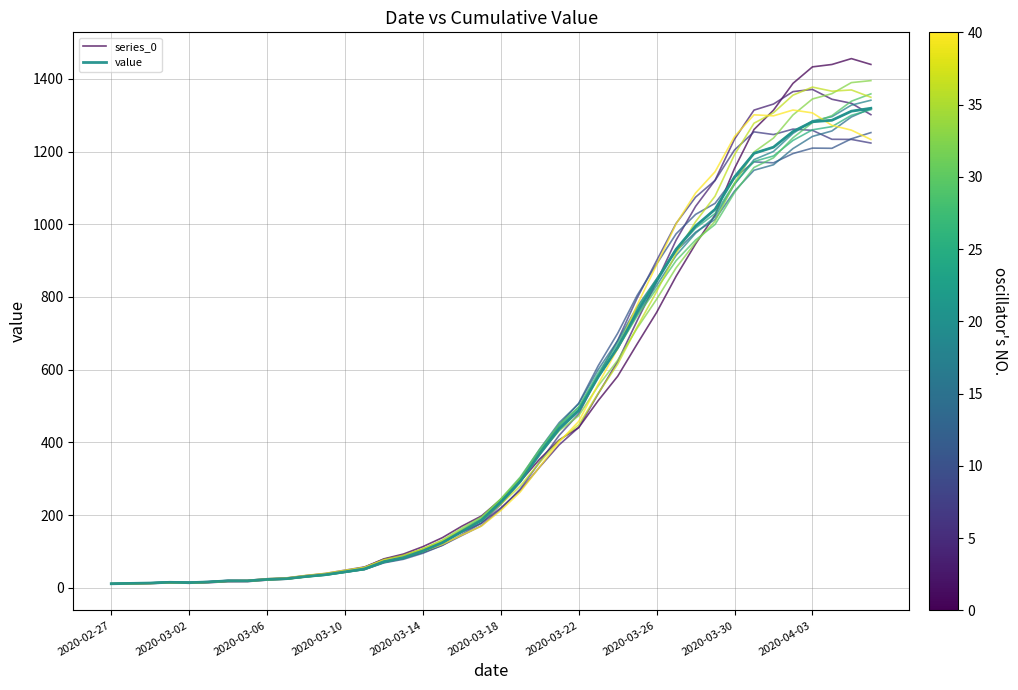

Which series has the widest spread of values?

series_0